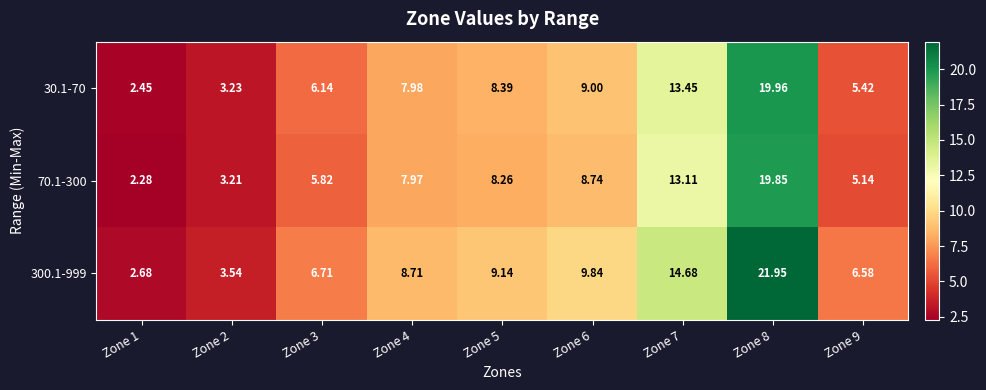

Rank the series at Zone 1 from highest to lowest value.

300.1-999, 30.1-70, 70.1-300